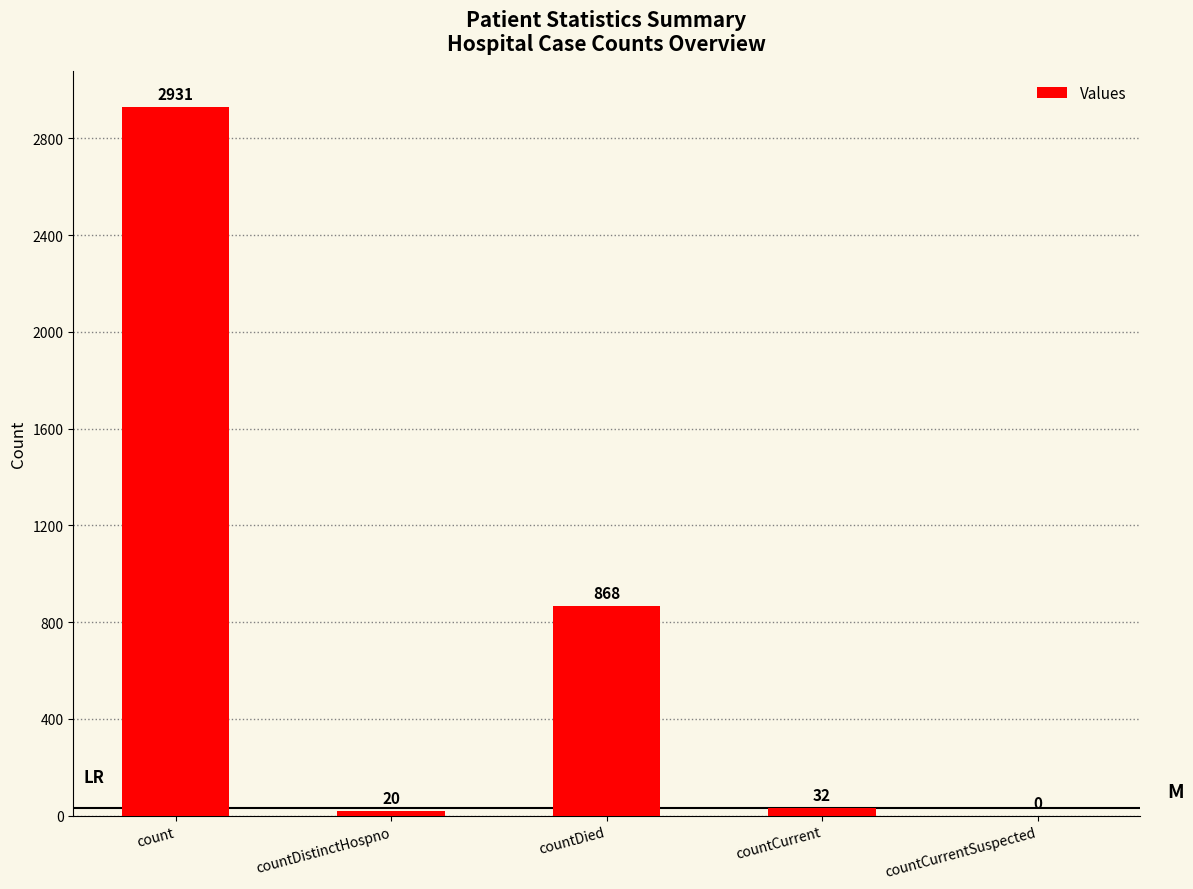

What is the sum of all values?

3851